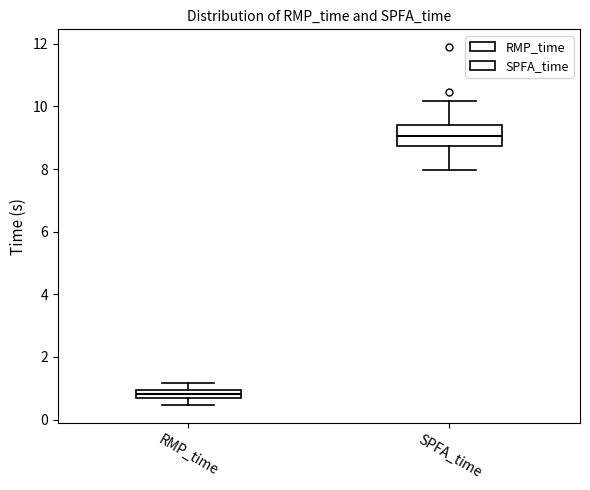

Which box's median line is the lowest?

RMP_time